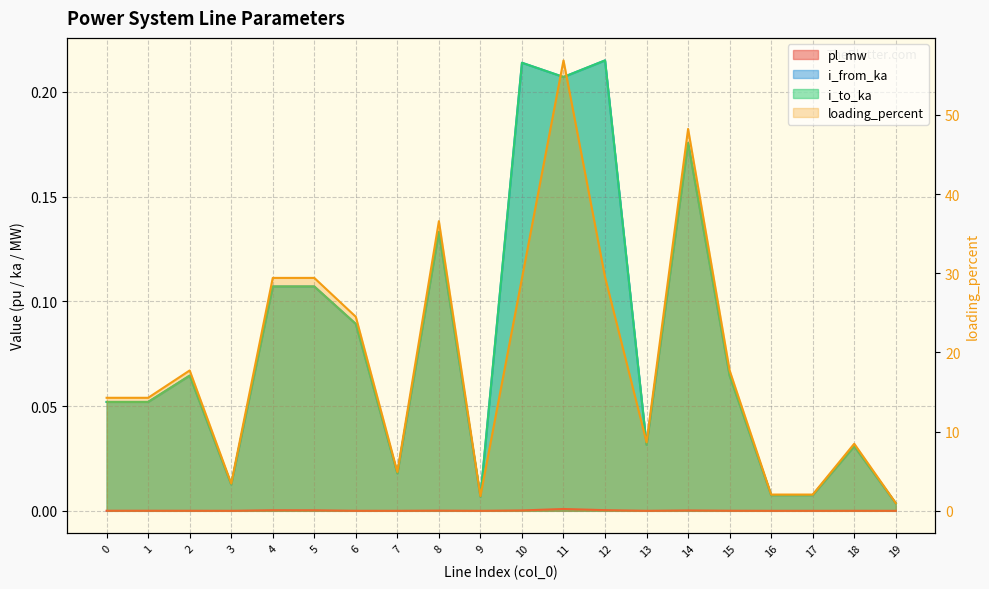

How many interior local peaks does the loading_percent series have?

6